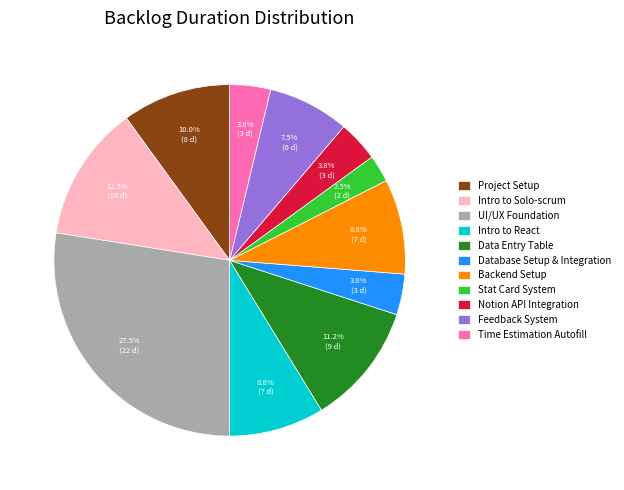

Which has a higher value, Backend Setup or UI/UX Foundation?

UI/UX Foundation